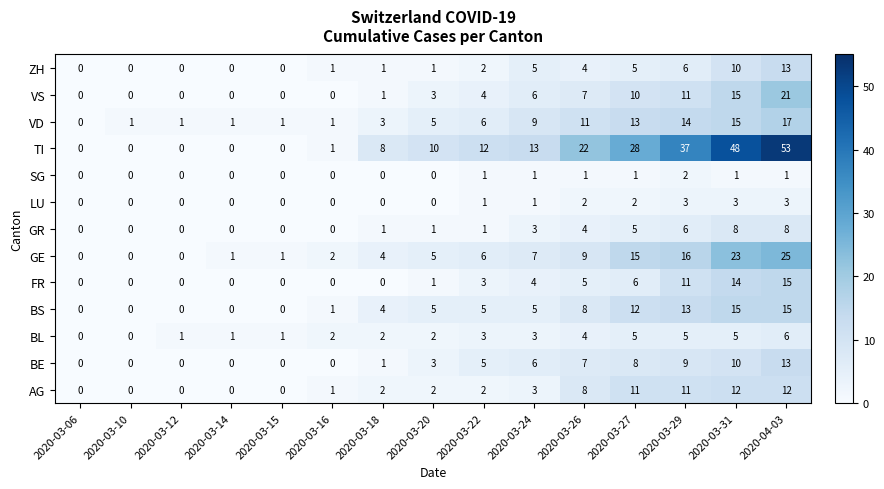

Which series has the largest total across all categories?

TI